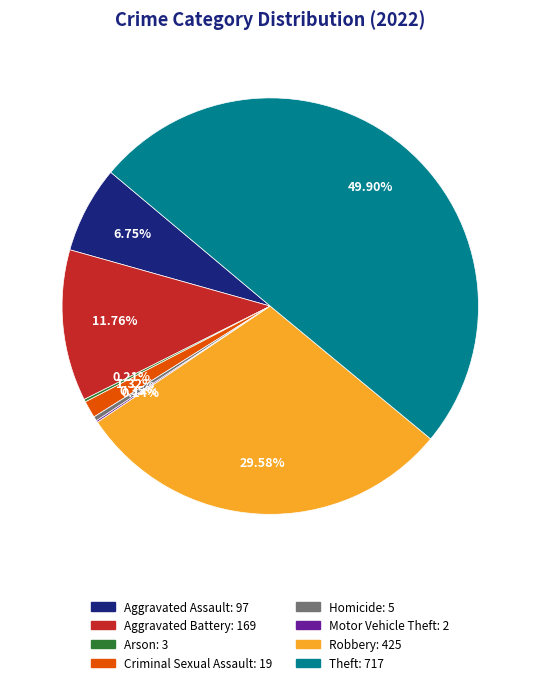

True or false: Aggravated Assault accounts for 1% of the total.

False